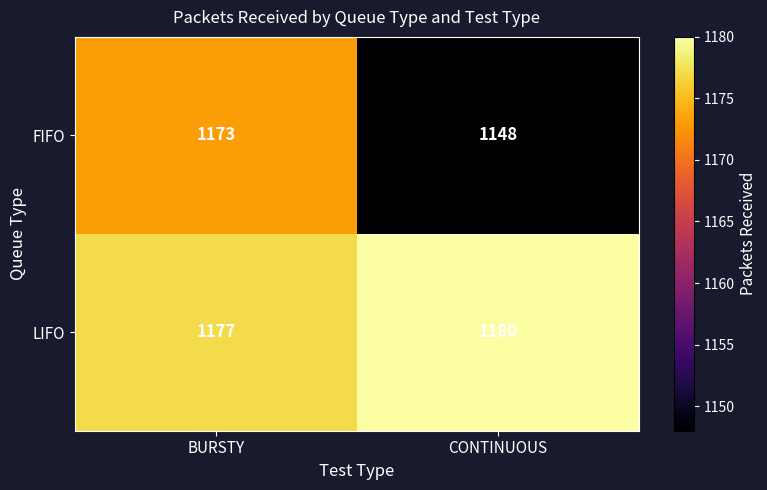

Reading left to right, transcribe all the data shown in this chart.

FIFO: 1173	1148
LIFO: 1177	1180